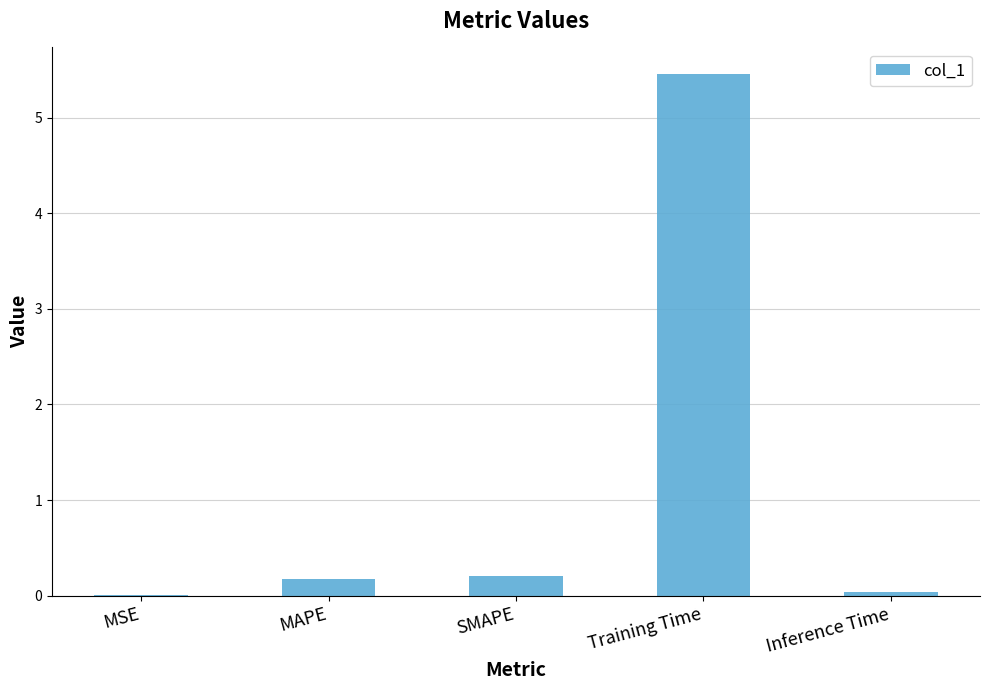

The value at Training Time is 1.4. True or false?

False